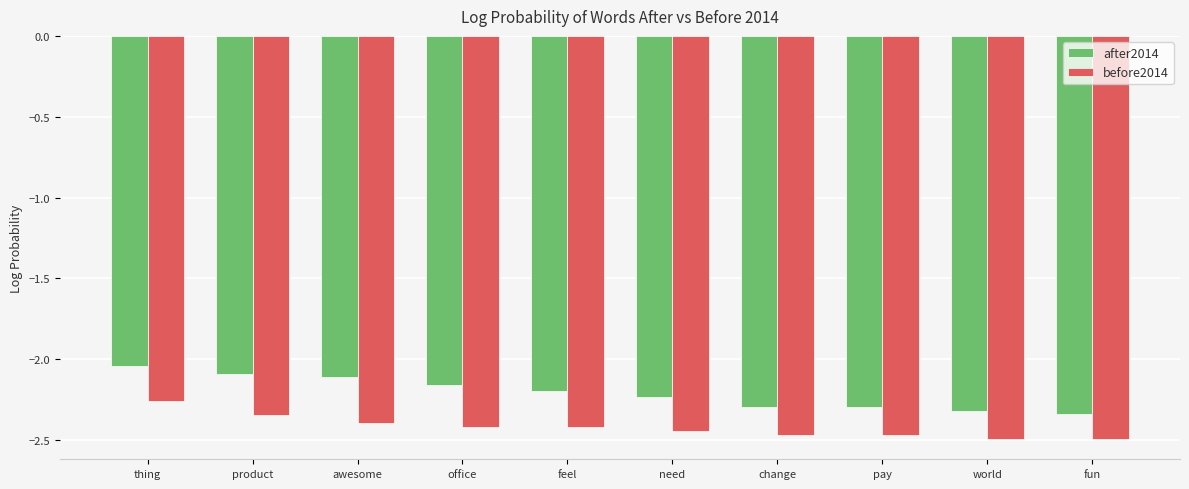

Rank the series at change from lowest to highest value.

before2014, after2014